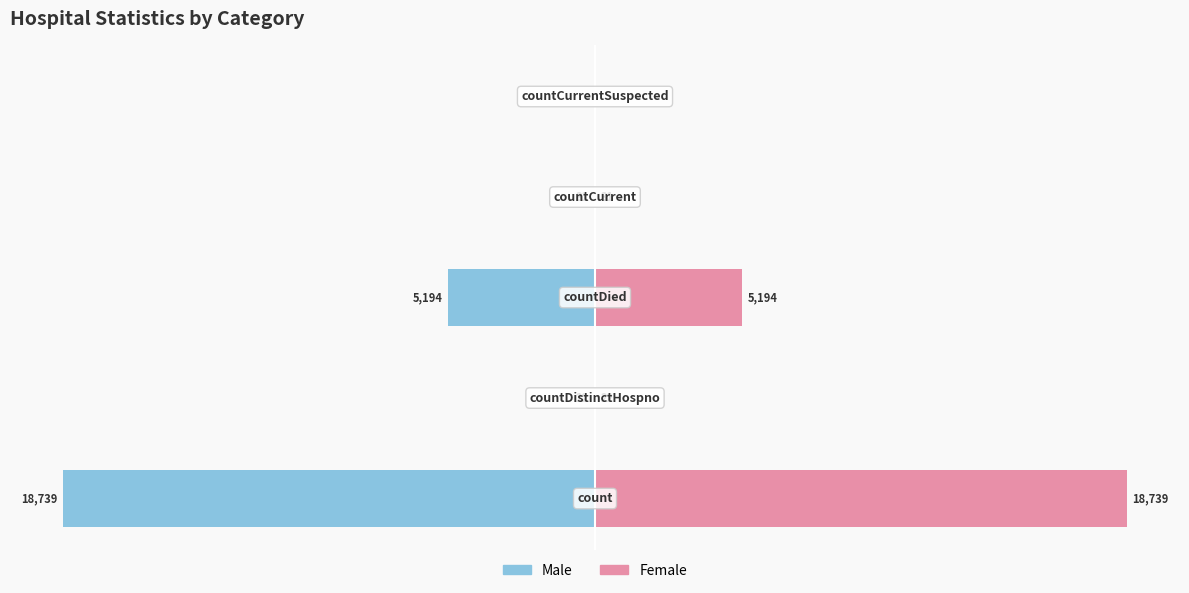

List the series in order of their peak value, lowest first.

Male, Female